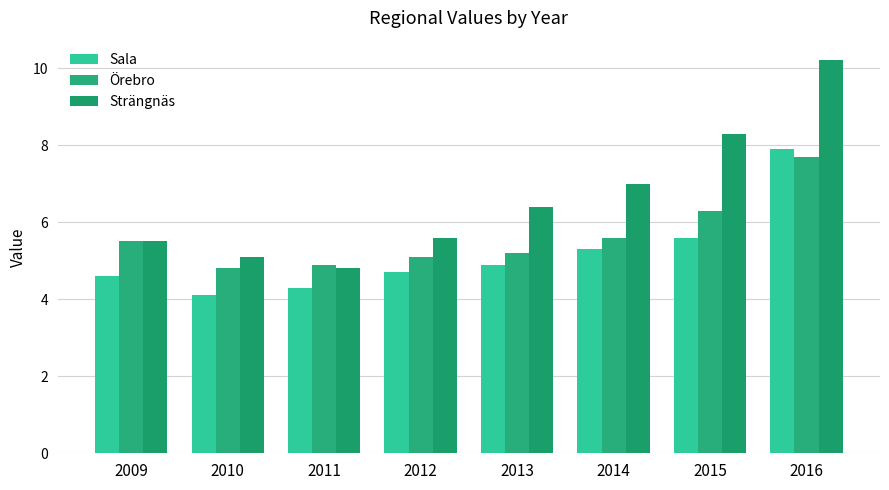

Reading left to right, extract all data points from this chart.

Sala: 4.6	4.1	4.3	4.7	4.9	5.3	5.6	7.9
Örebro: 5.5	4.8	4.9	5.1	5.2	5.6	6.3	7.7
Strängnäs: 5.5	5.1	4.8	5.6	6.4	7.0	8.3	10.2